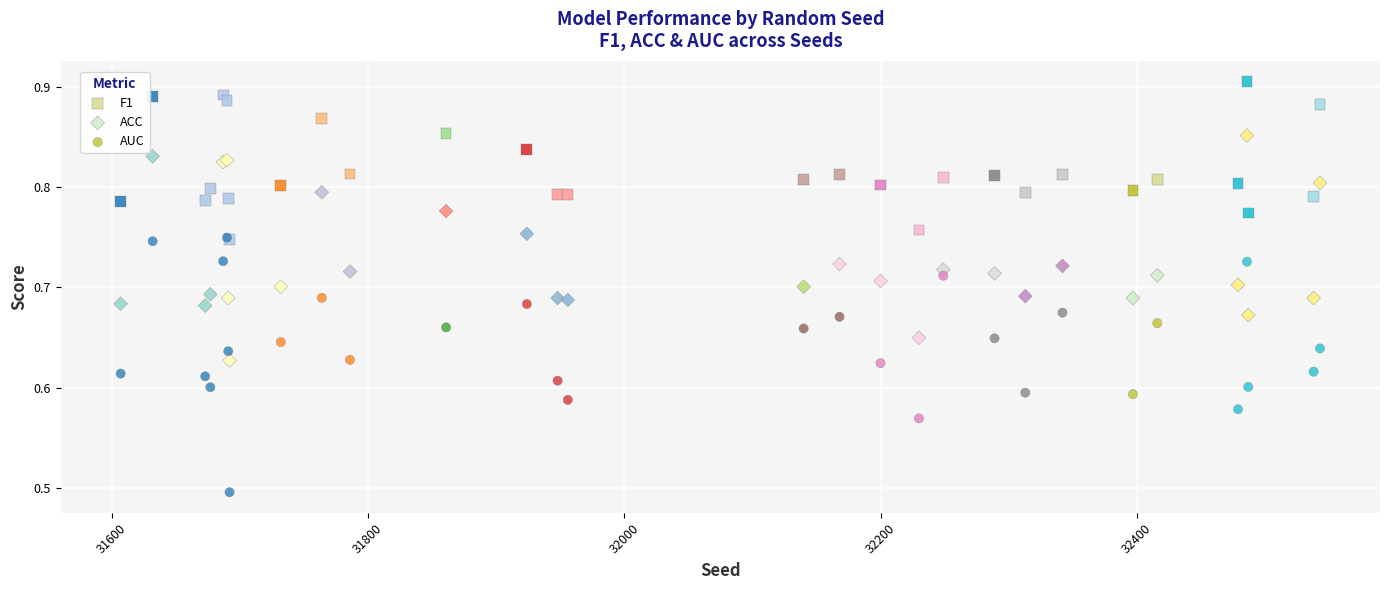

Across all series, what Y value is closest to 0?

0.5